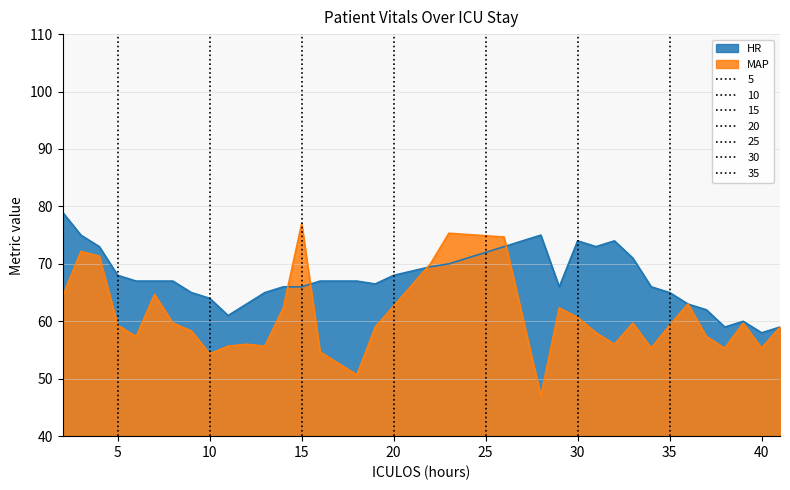

At which category does HR reach its first local valley?

11